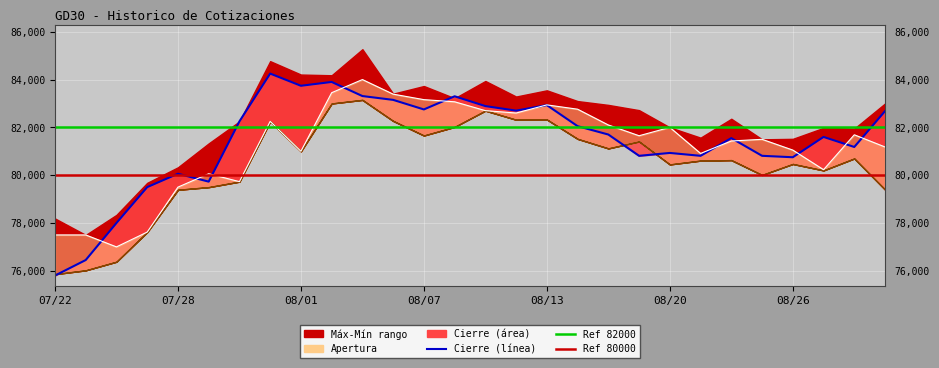

How many times do Cierre and Apertura cross each other?

11